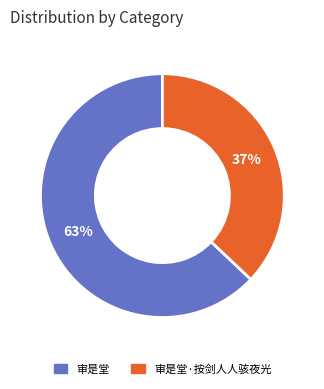

Does any single category account for the majority?

Yes